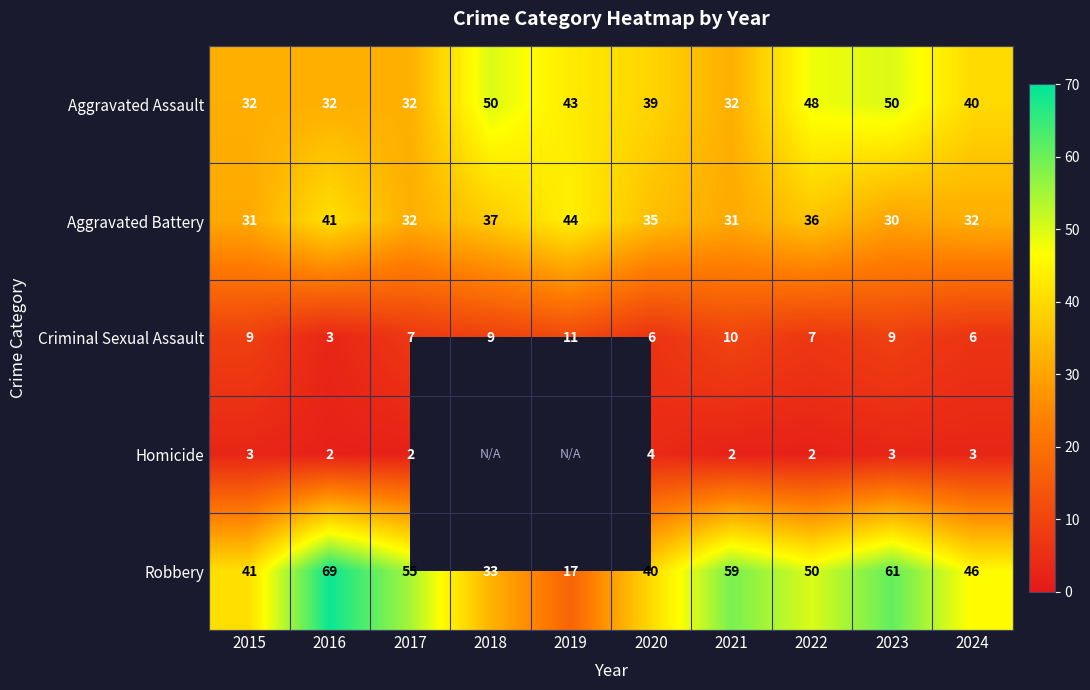

Where is Robbery nearest to the value 43?

2015